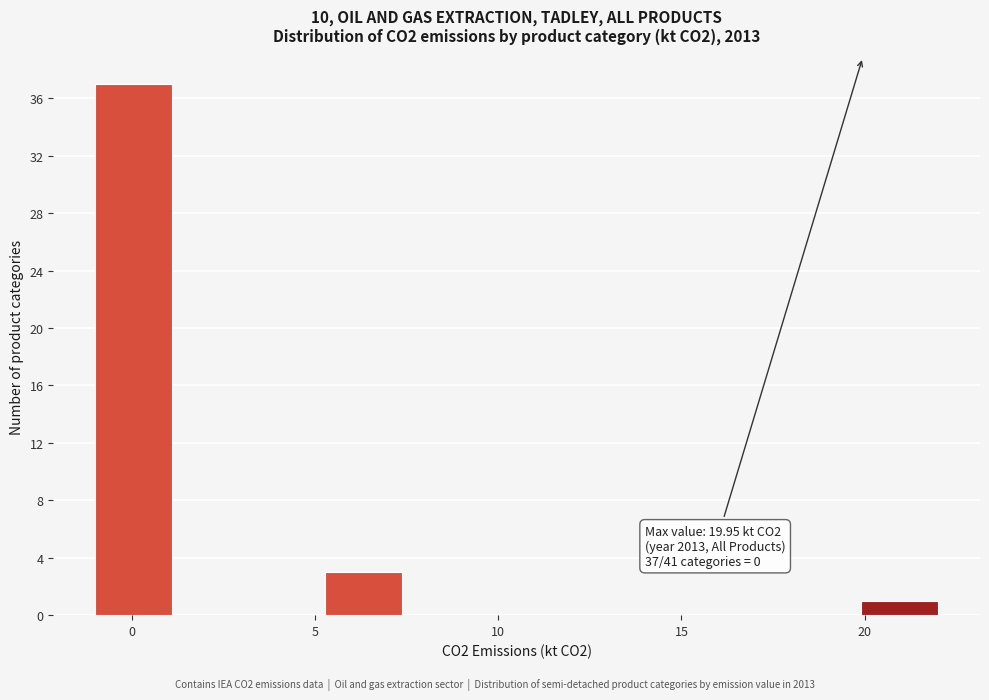

Which range on the x-axis has the tallest bar?

-1.0 to 1.0